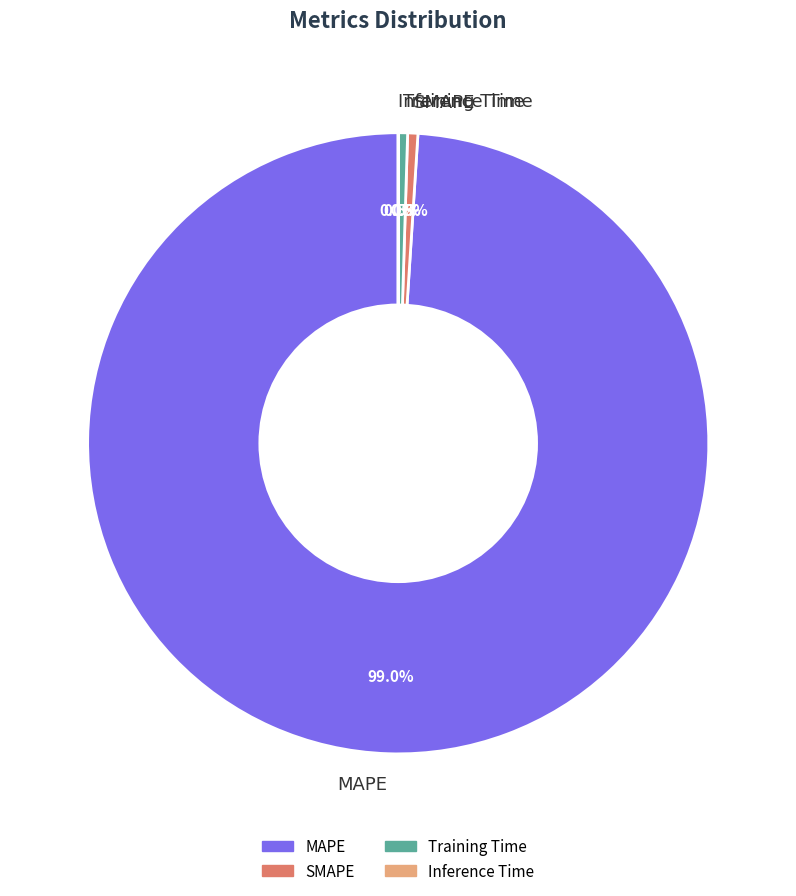

Which has a higher value, MAPE or SMAPE?

MAPE